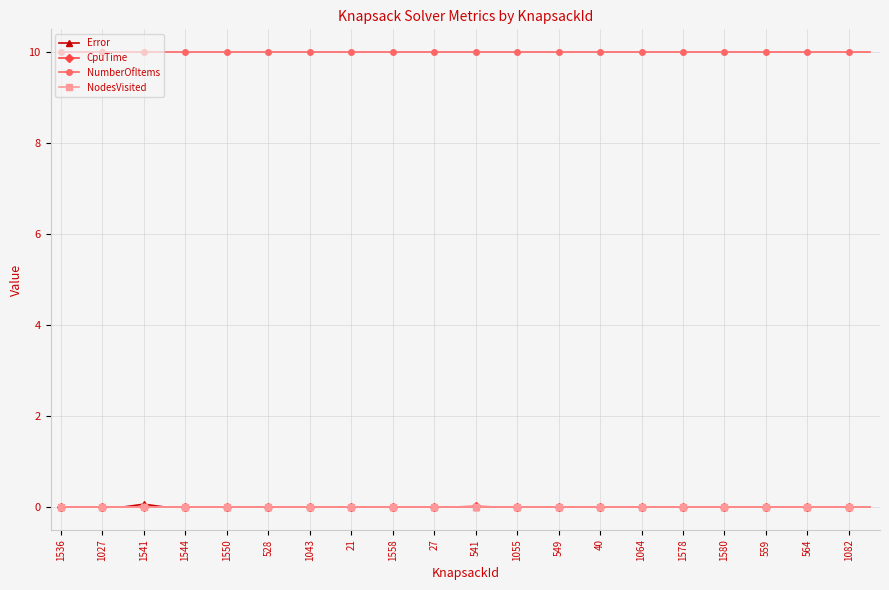

At how many categories does at least one series exceed 2?

40